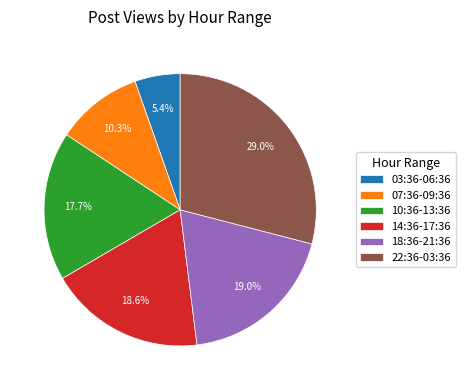

Count the number of slices in the pie.

6